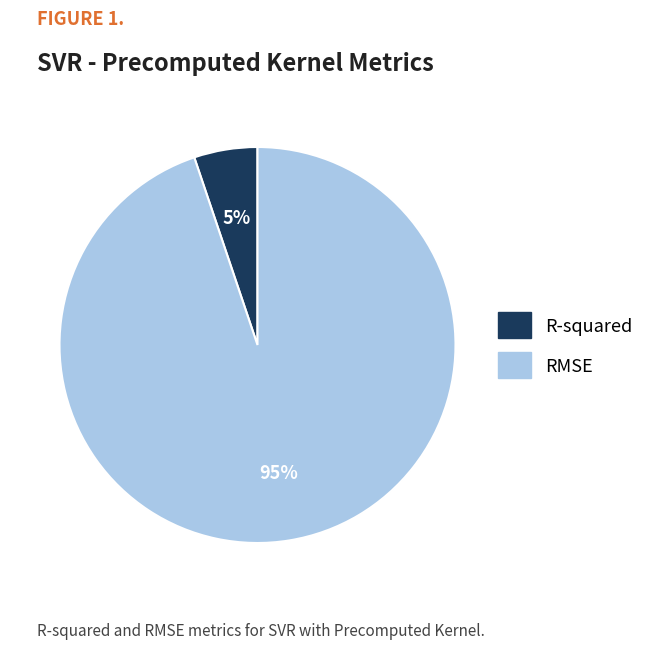

Is R-squared the majority of the pie?

No